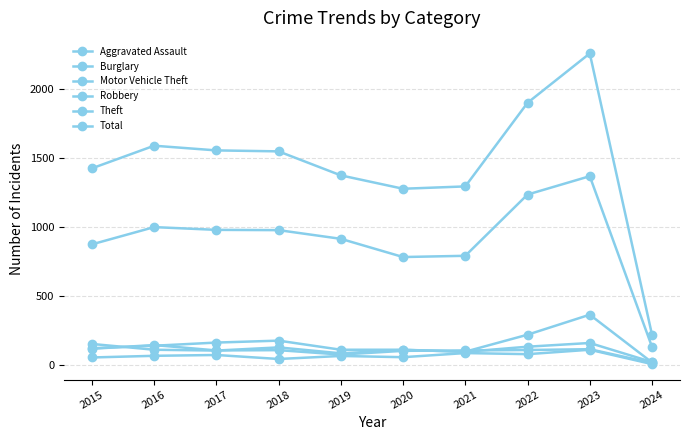

True or false: Theft and Total intersect in this chart.

False